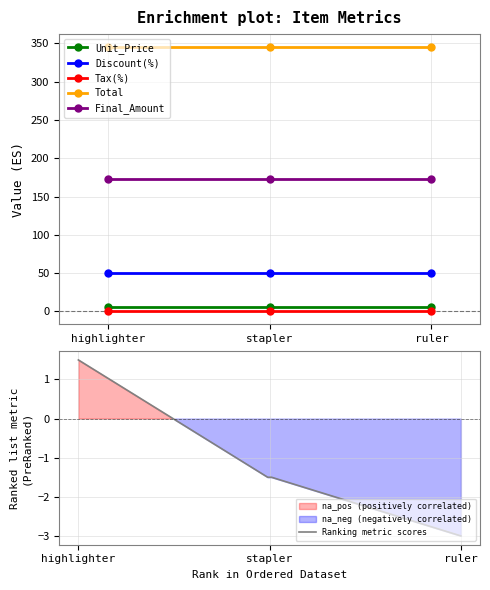

What is the difference between the highest and lowest values at stapler?

345.0